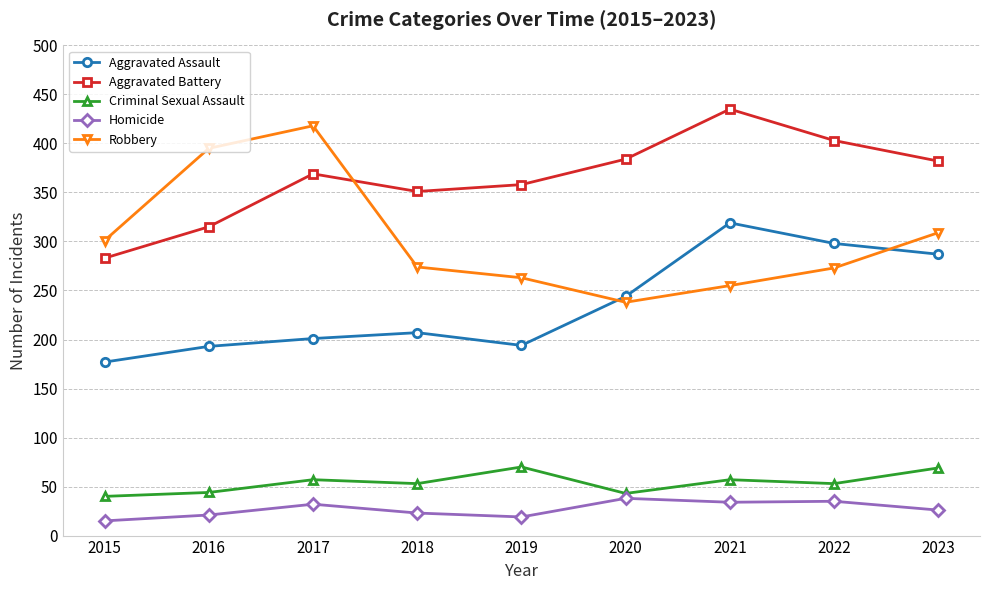

True or false: Criminal Sexual Assault and Homicide intersect in this chart.

False